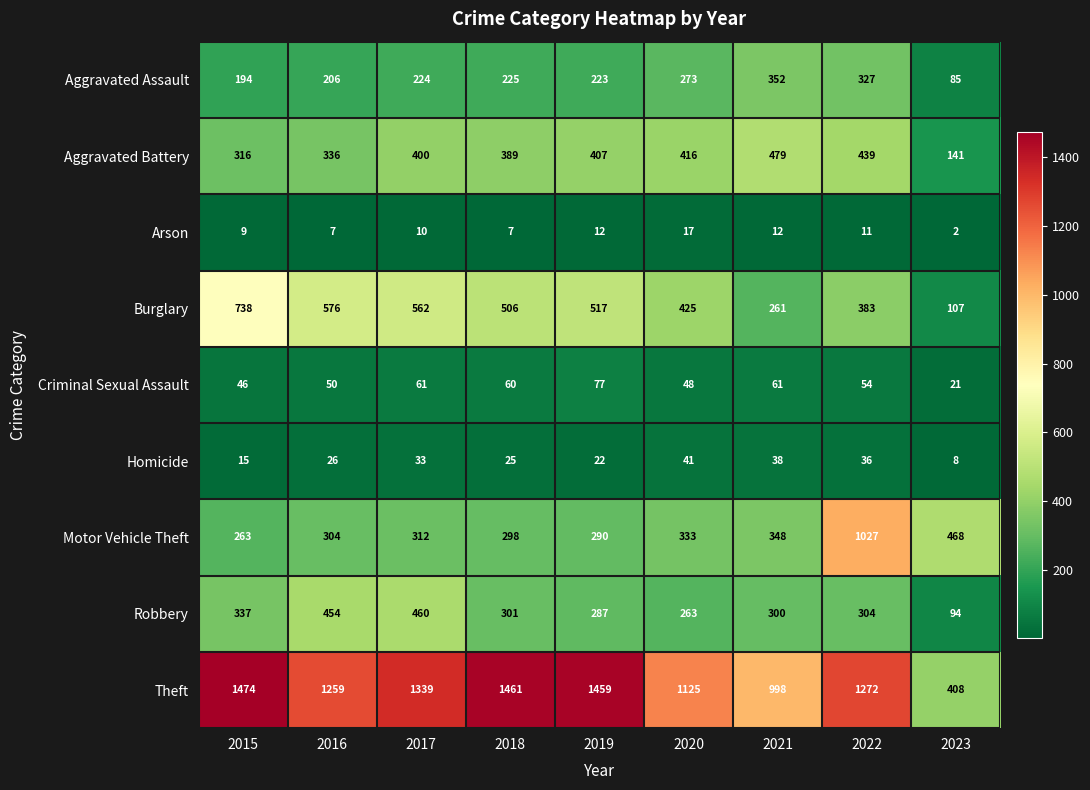

At 2023, list the series in order from largest to smallest.

Motor Vehicle Theft, Theft, Aggravated Battery, Burglary, Robbery, Aggravated Assault, Criminal Sexual Assault, Homicide, Arson